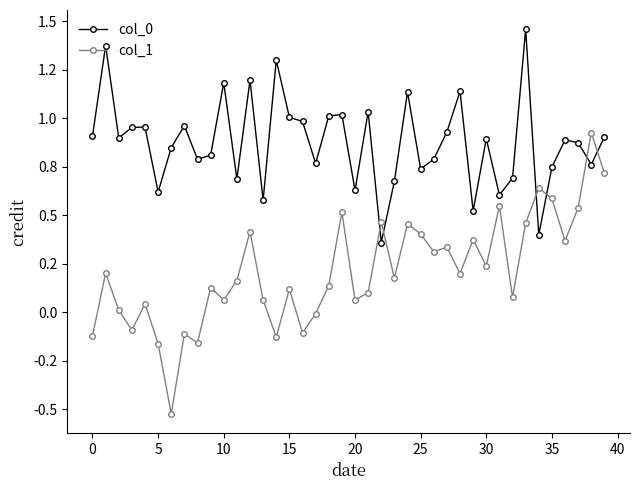

At which category is the sum across all series the highest?

33